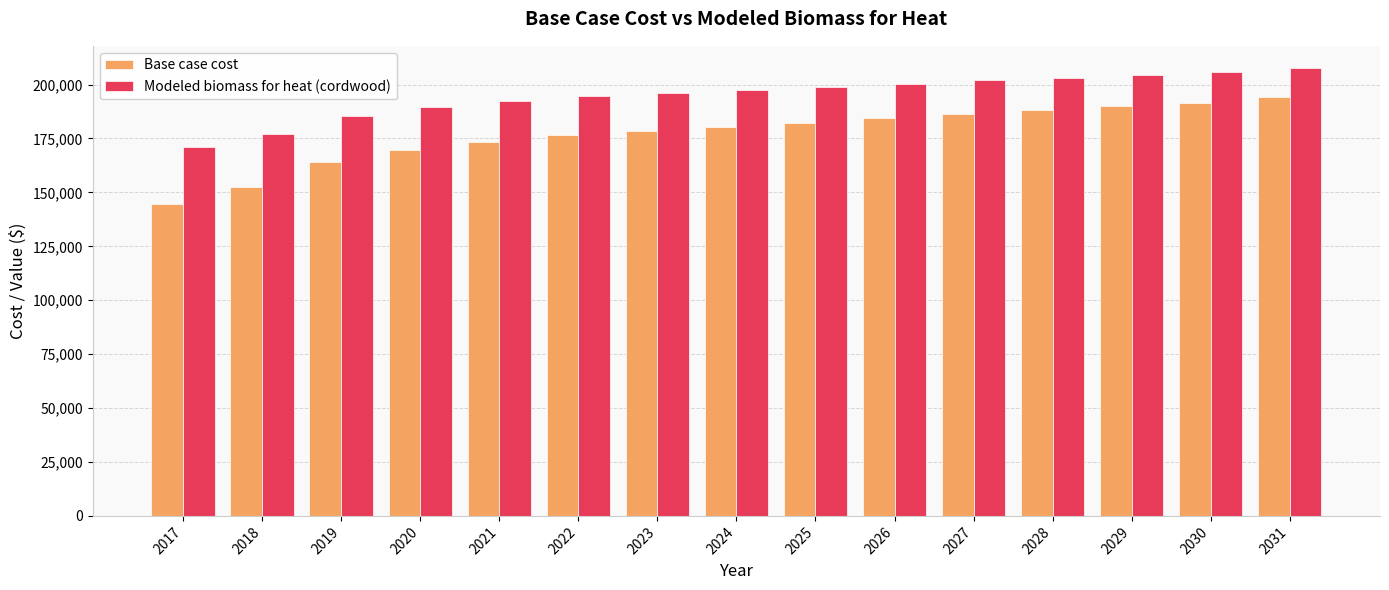

What are all the series names shown in the legend?

Base case cost, Modeled biomass for heat (cordwood)